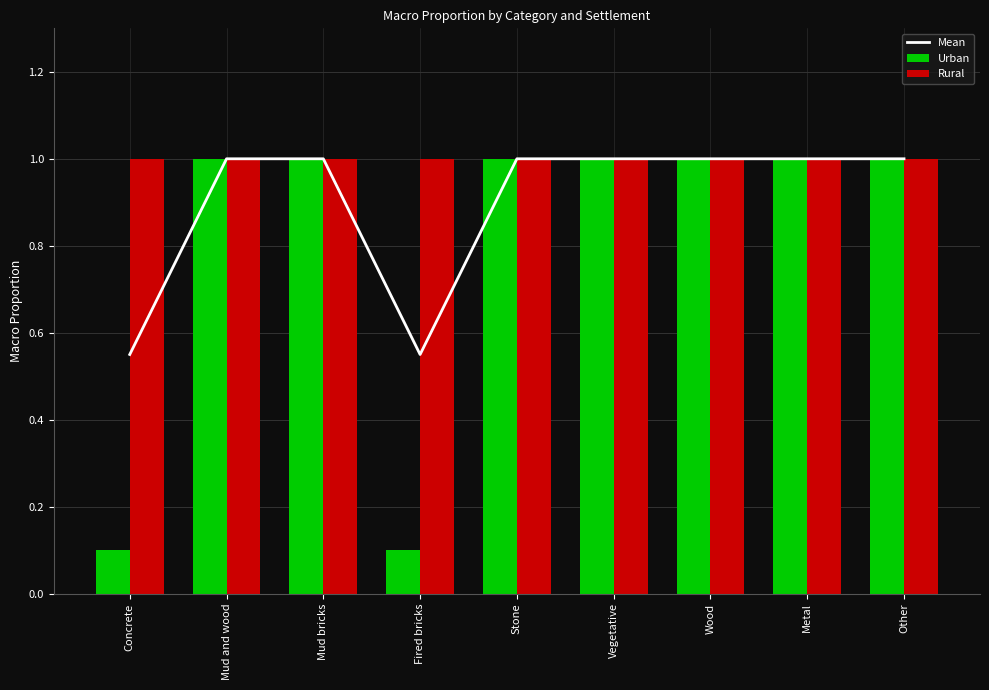

Does the chart contain stacked bars?

No